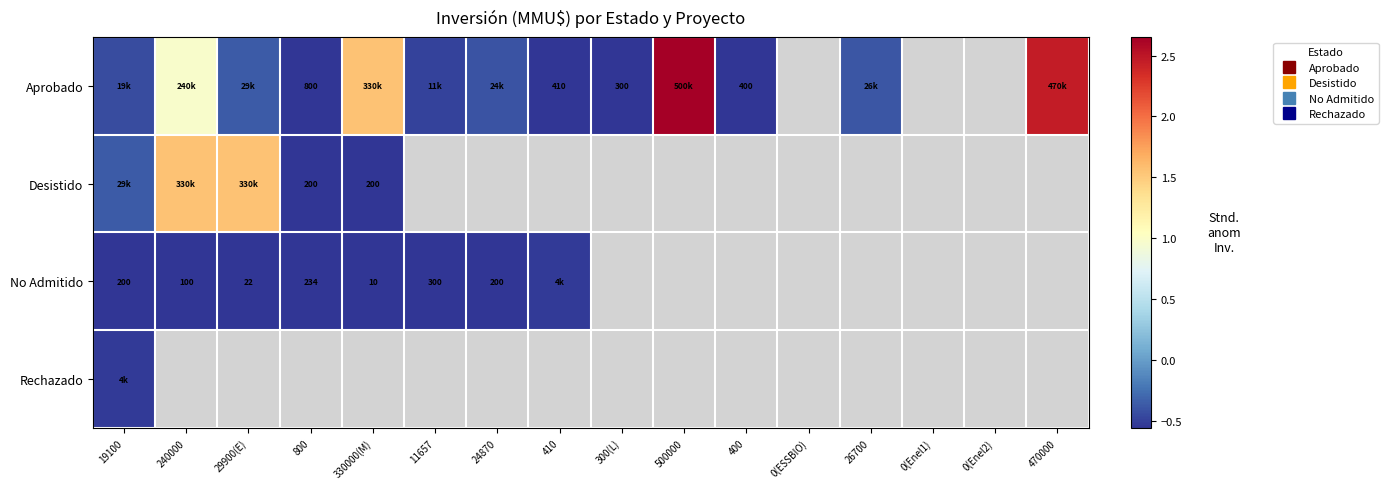

At which label does Aprobado reach its minimum?

300(L)